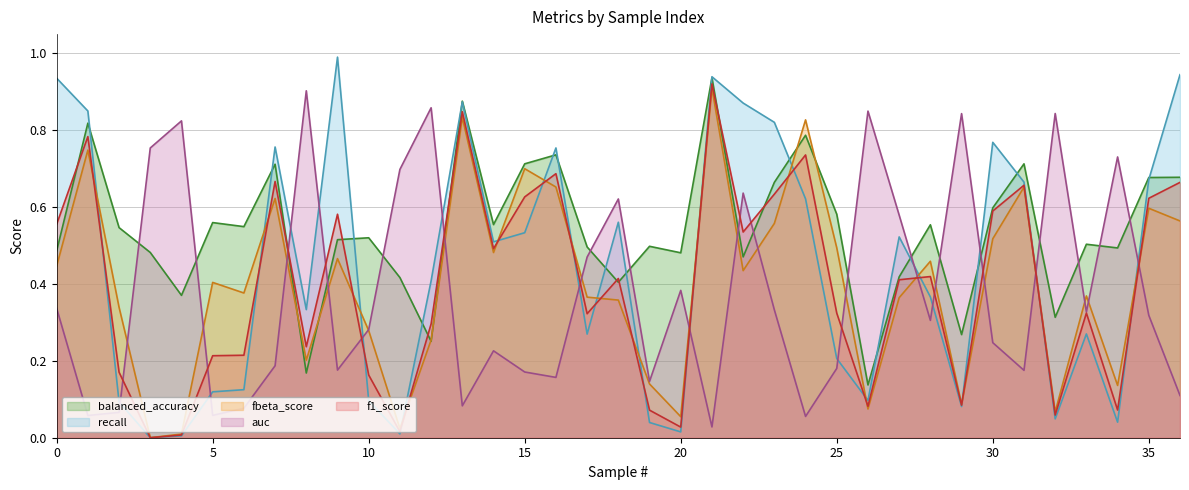

What are all the series names shown in the legend?

balanced_accuracy, recall, fbeta_score, auc, f1_score